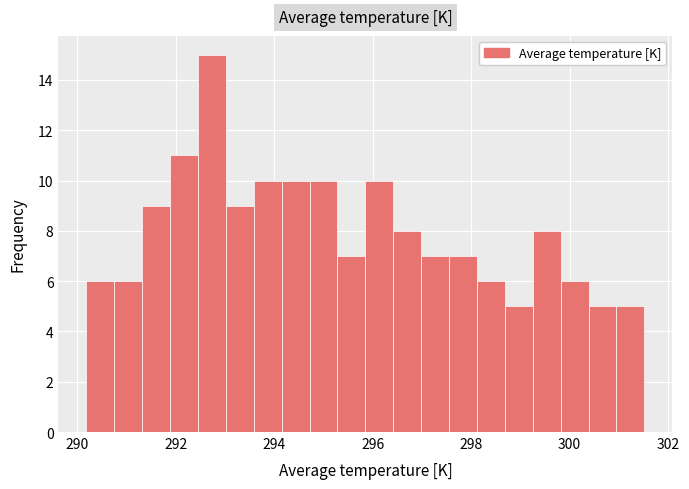

Around what value on the x-axis is the tallest bar? Give the approximate position of its centre, as read against the axis.

292.8